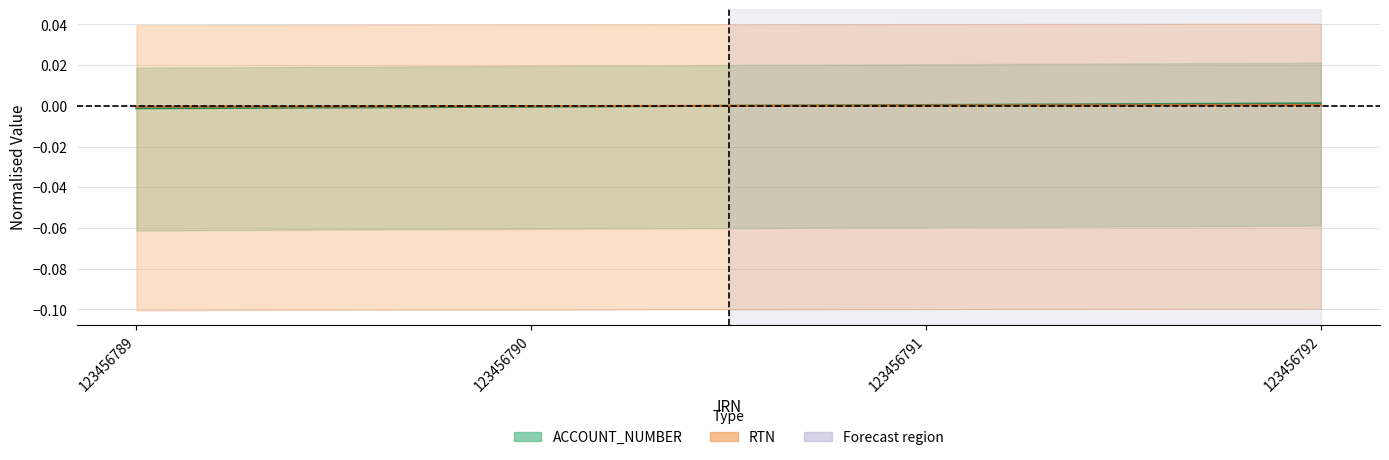

Which label corresponds to the largest value in the chart?

123456792